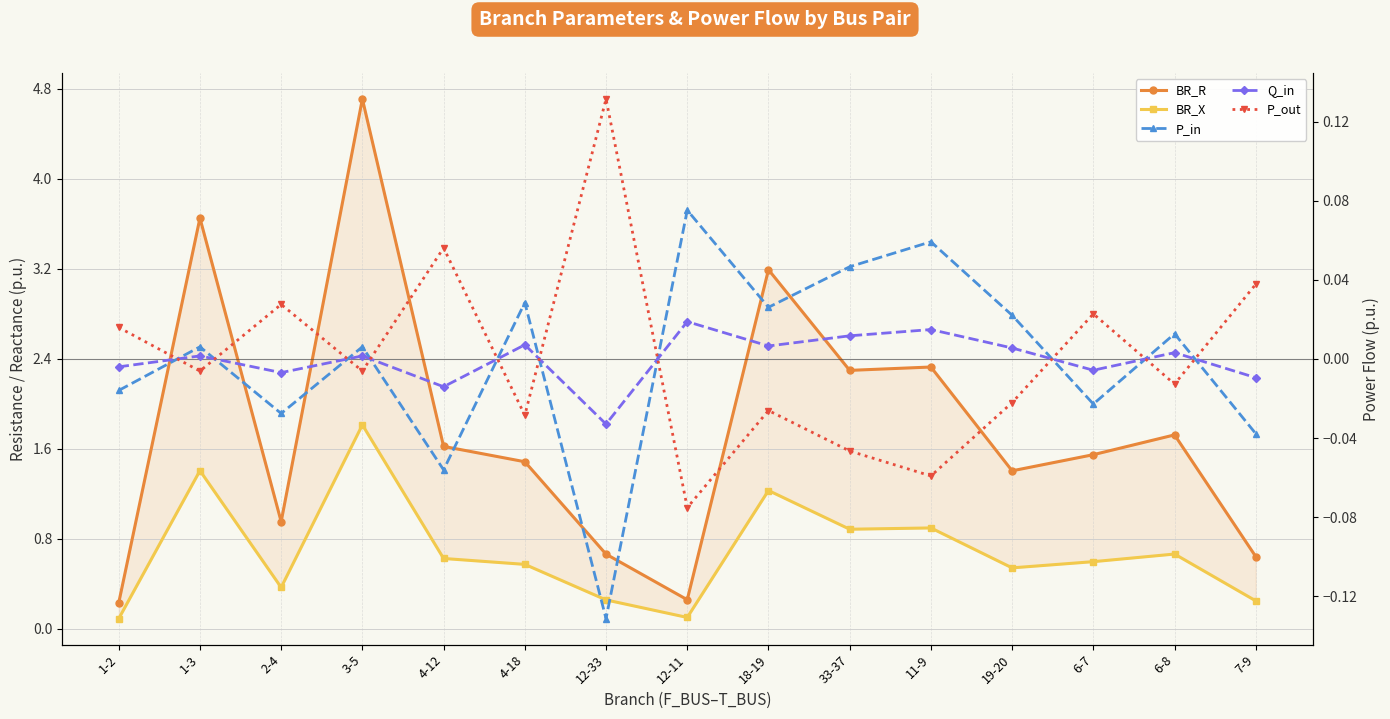

What is the label of the 7th point from the right?

18-19